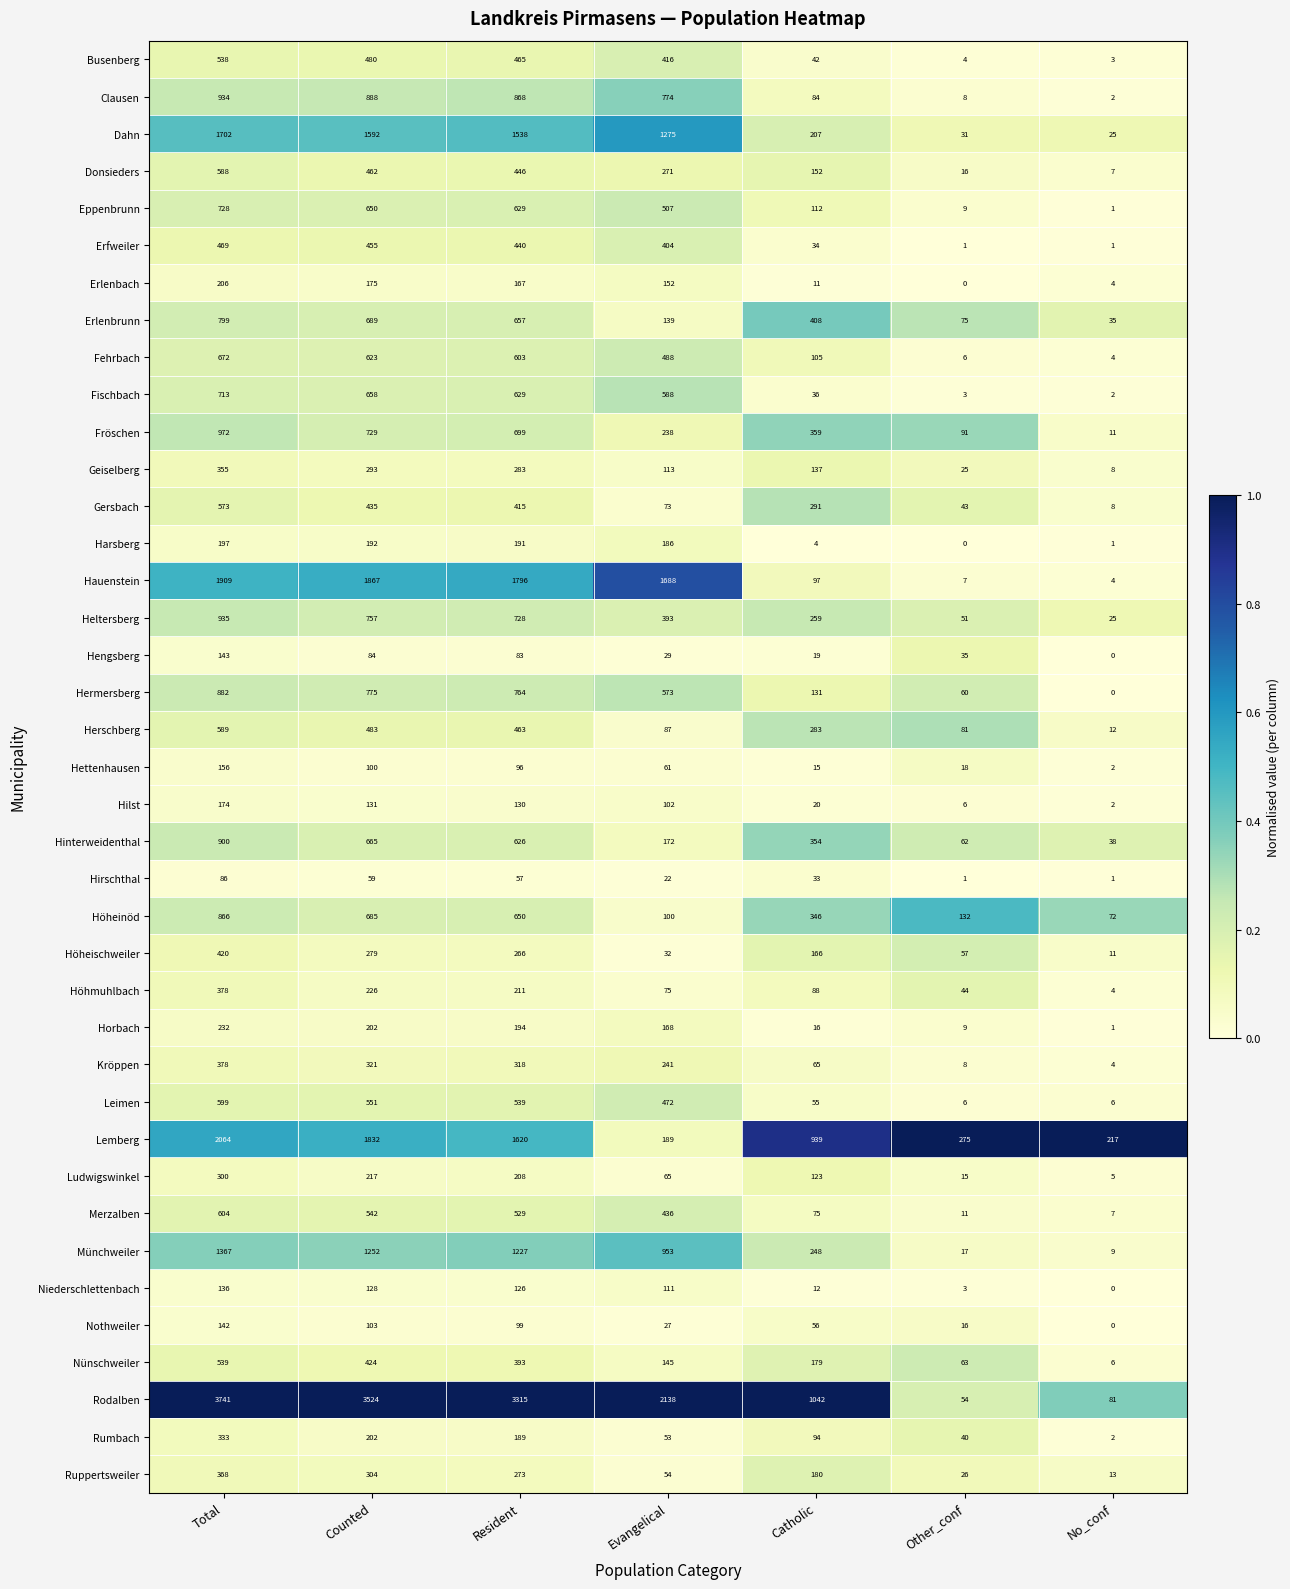

At which category is the sum across all series the highest?

Total